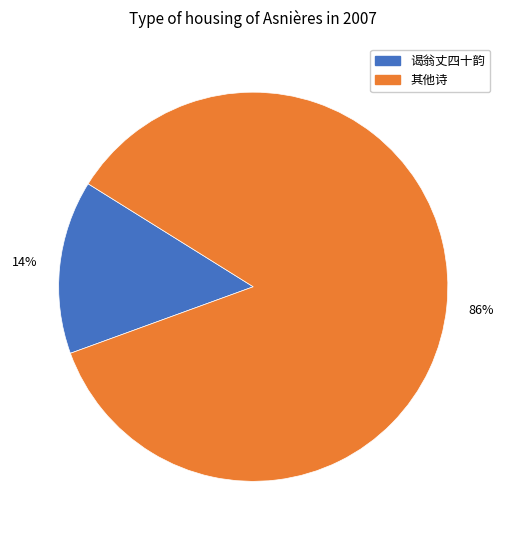

Is there any slice that represents more than half of the pie?

Yes